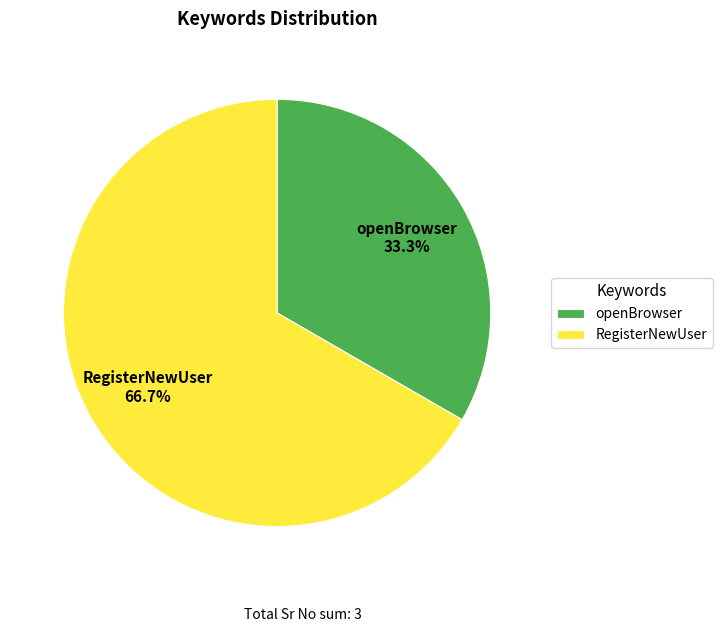

The RegisterNewUser slice represents 80% of the pie. True or false?

False